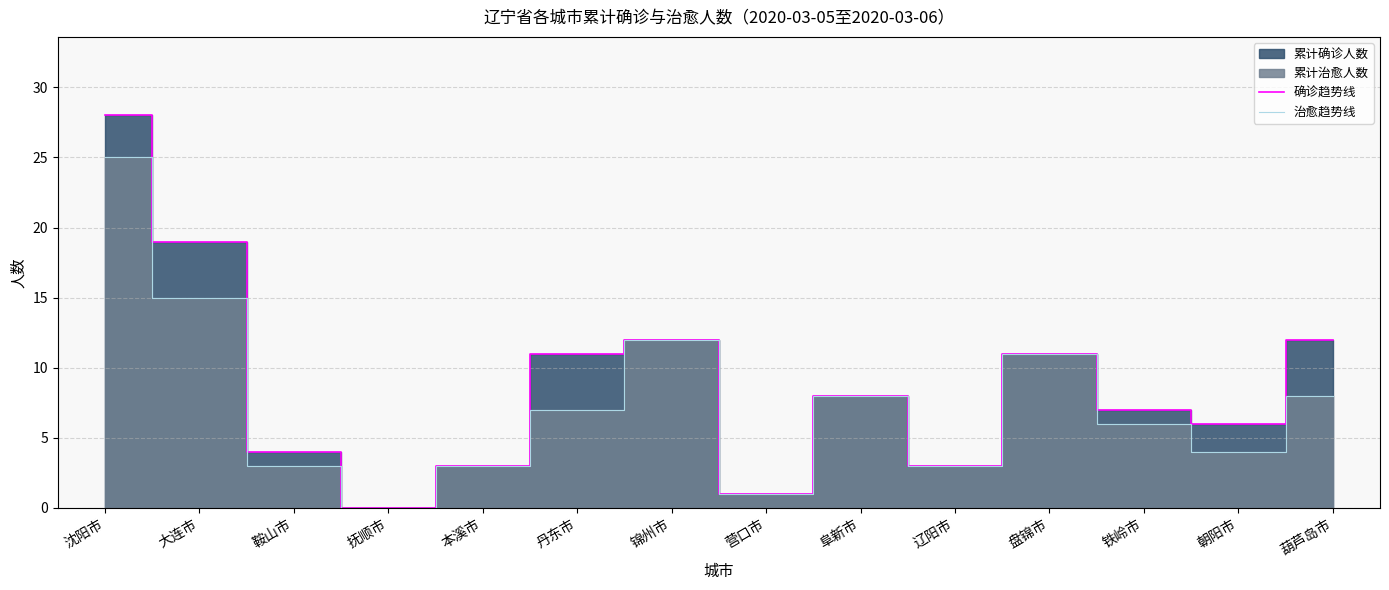

True or false: 确诊趋势线 and 治愈趋势线 intersect in this chart.

False